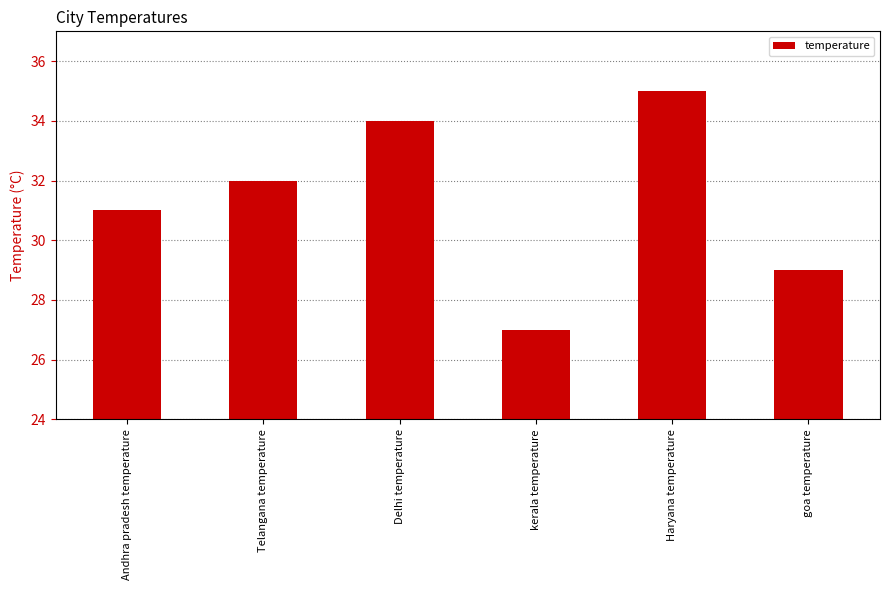

Which category has the highest value across all series?

Haryana temperature